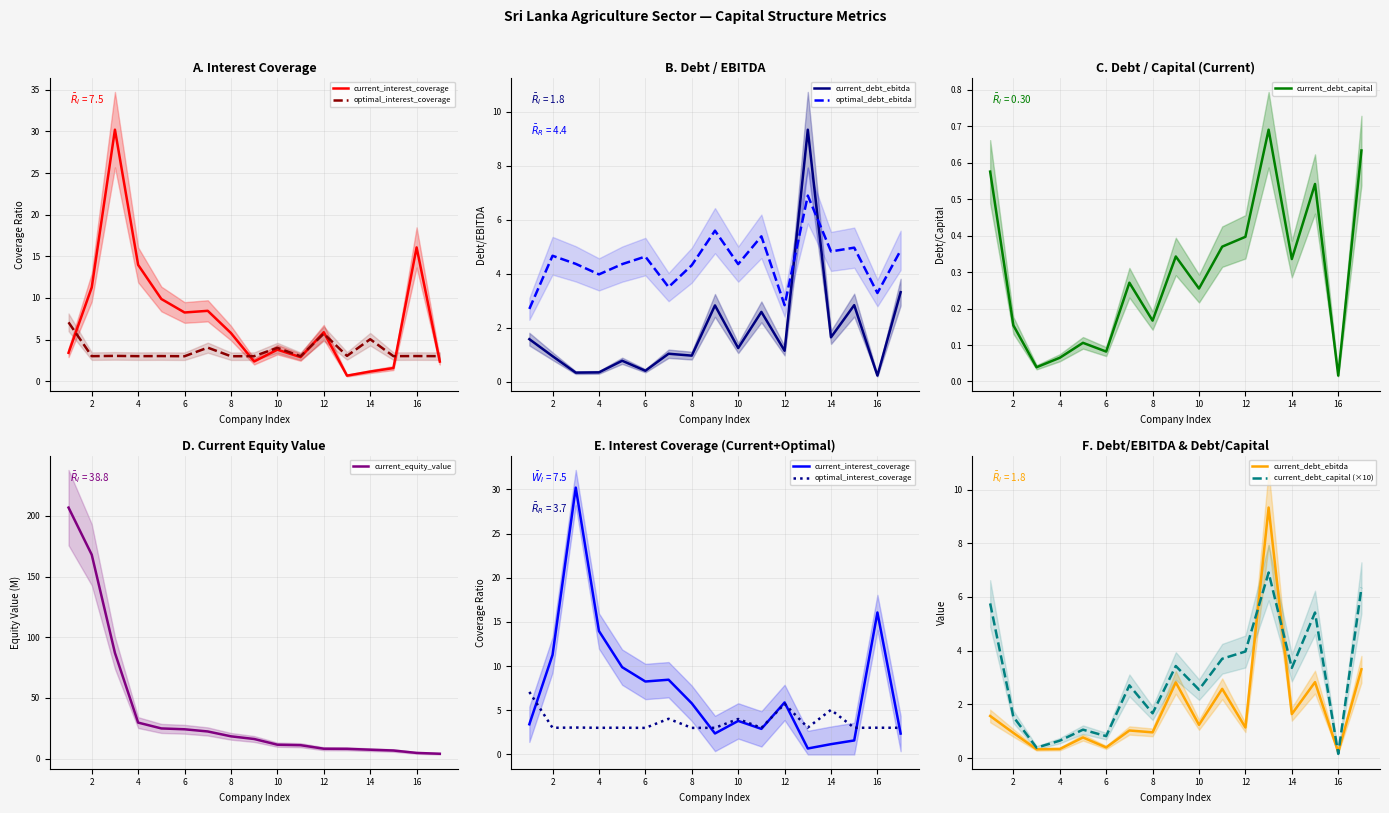

The value of current_debt_capital at 14 is 0.6. True or false?

False